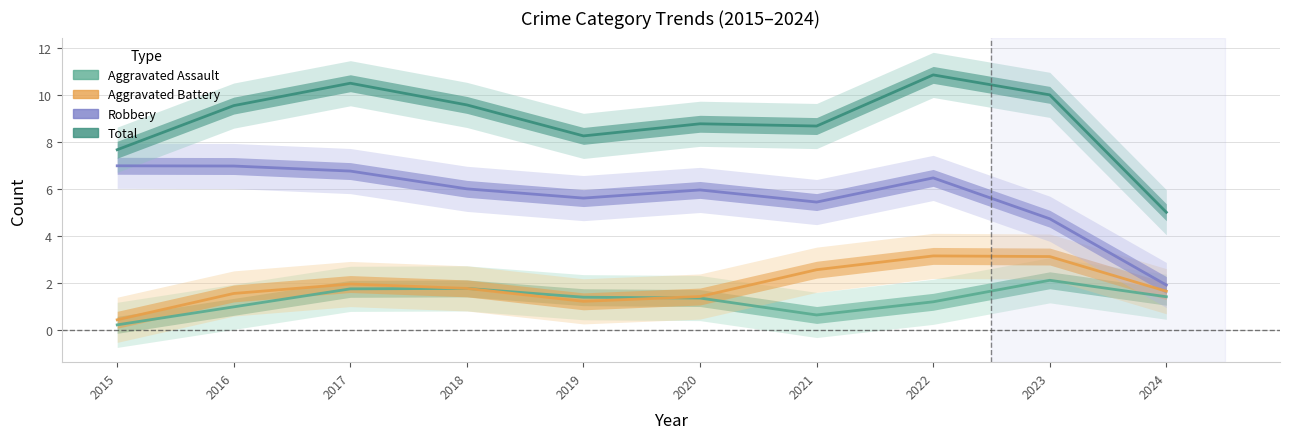

The Aggravated Assault series shows 1 at 2022. True or false?

True